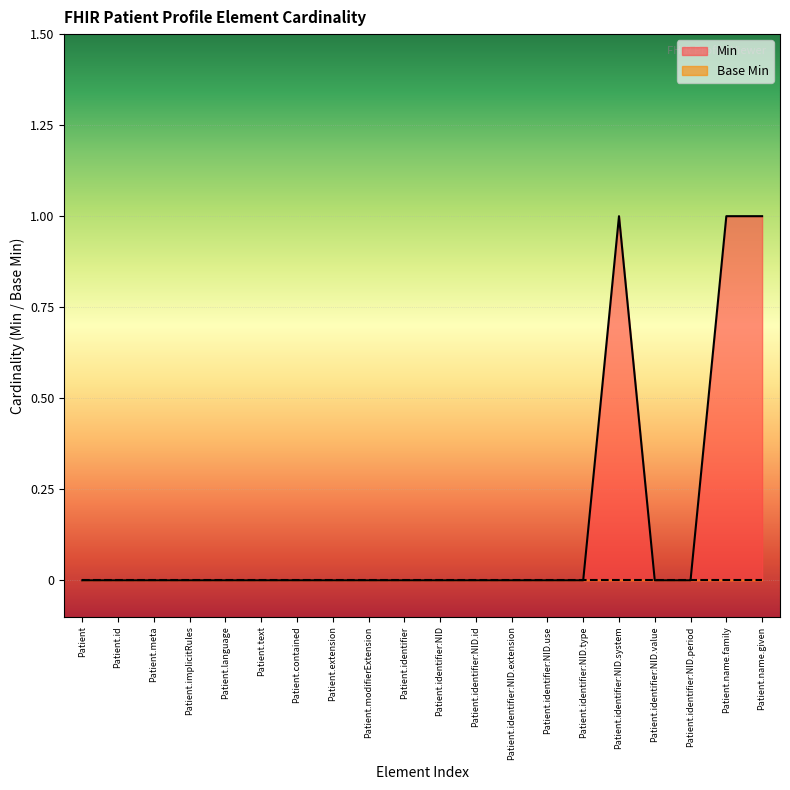

What is the difference between the maximum and second lowest values?

1